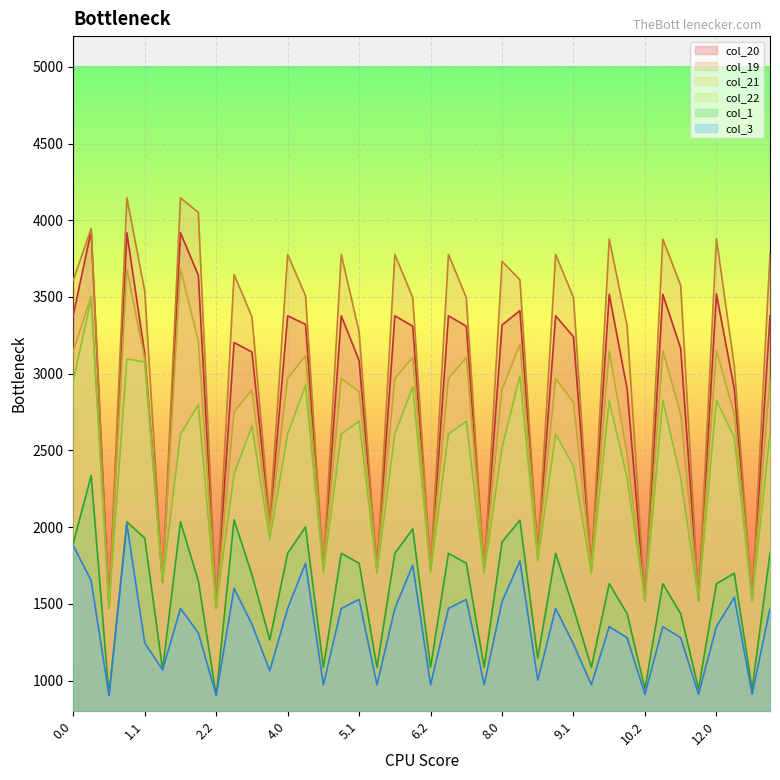

At how many categories does at least one series exceed 1567?

35